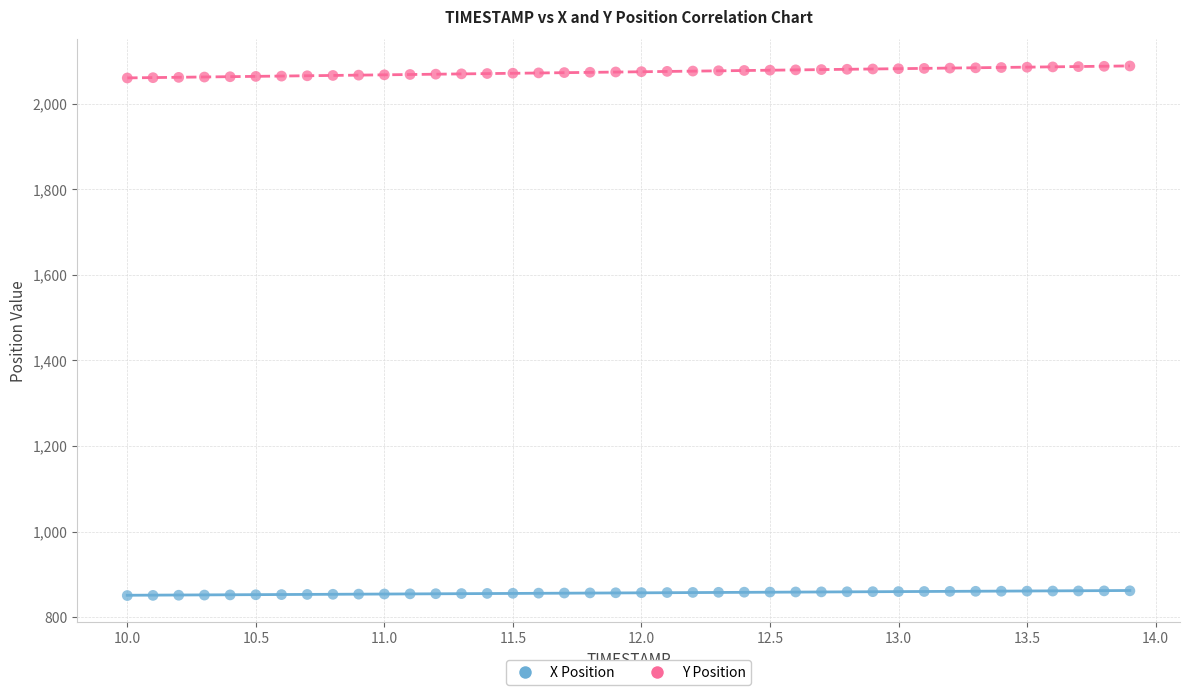

Across all data points, what is the range of Y values (max minus min)?

1238.0